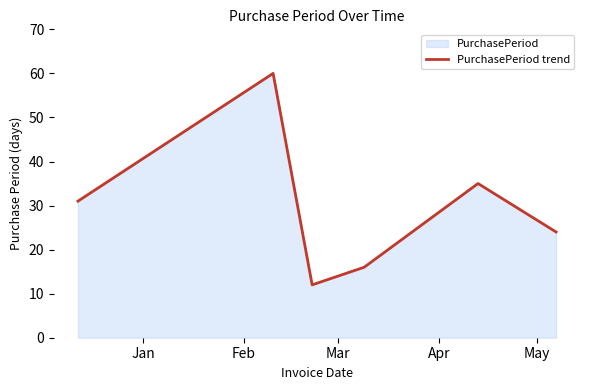

What is the difference between the maximum and minimum values?

48